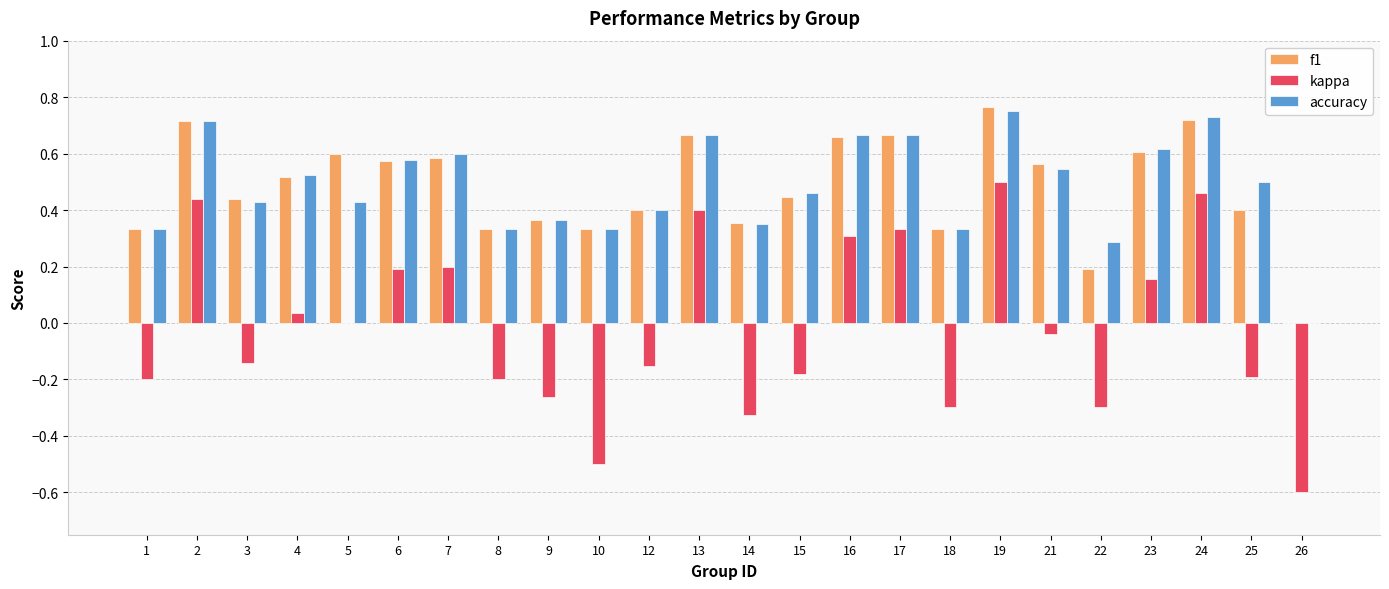

The value of kappa at 16 is 0.1. True or false?

False